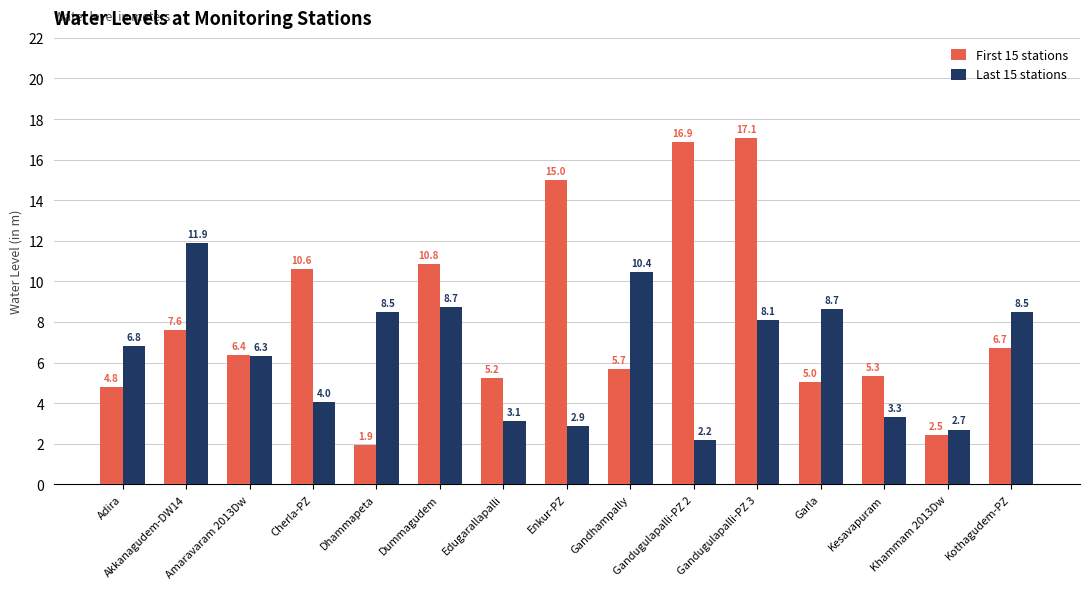

Where is First 15 stations nearest to the value 9?

Akkanagudem-DW14